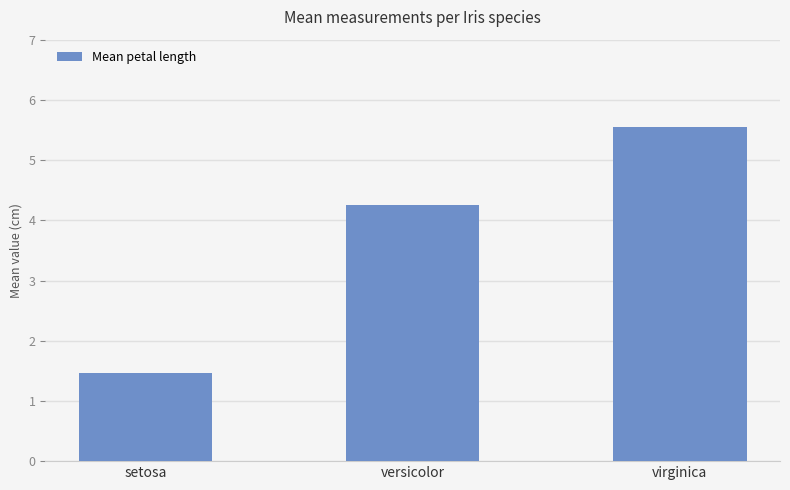

List the labels in order of value, smallest first.

setosa, versicolor, virginica